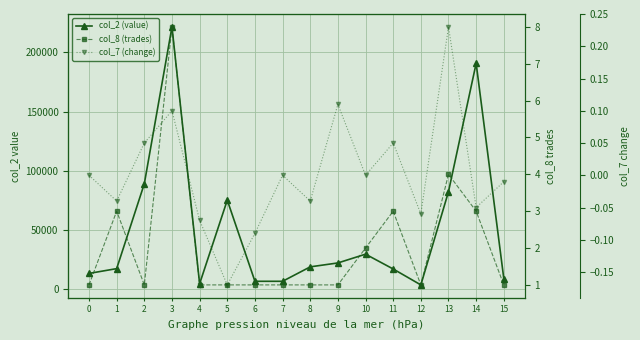

How many lines are shown in the chart?

3